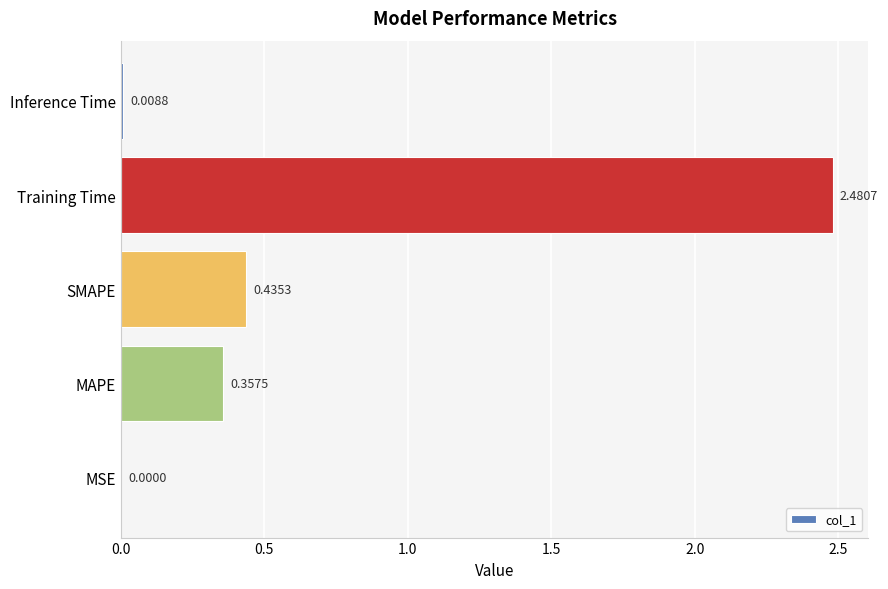

At which label is the value closest to 1?

SMAPE